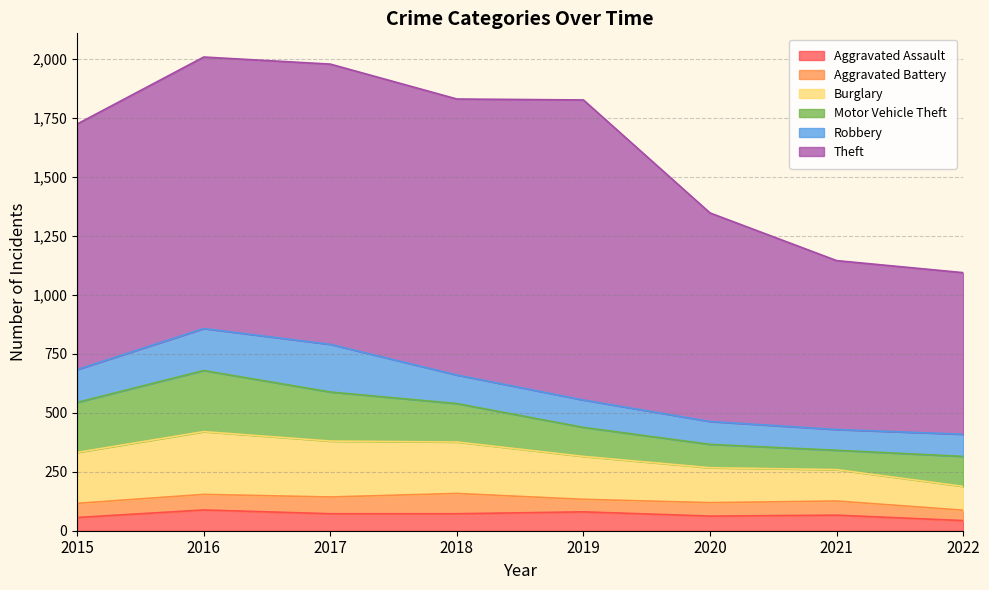

What is the sum of the Motor Vehicle Theft values at 2020 and 2018?

262